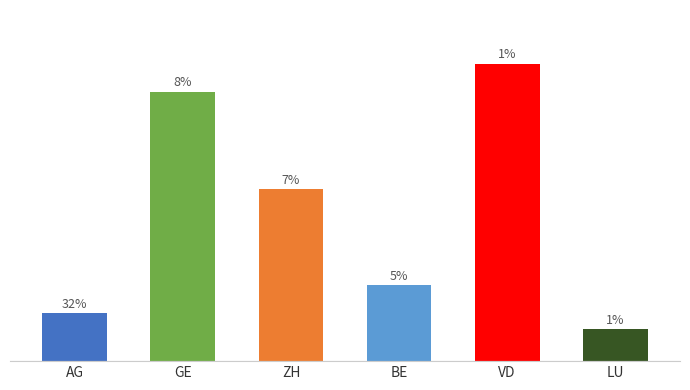

What is the ratio of the value at LU to the value at VD?

0.1